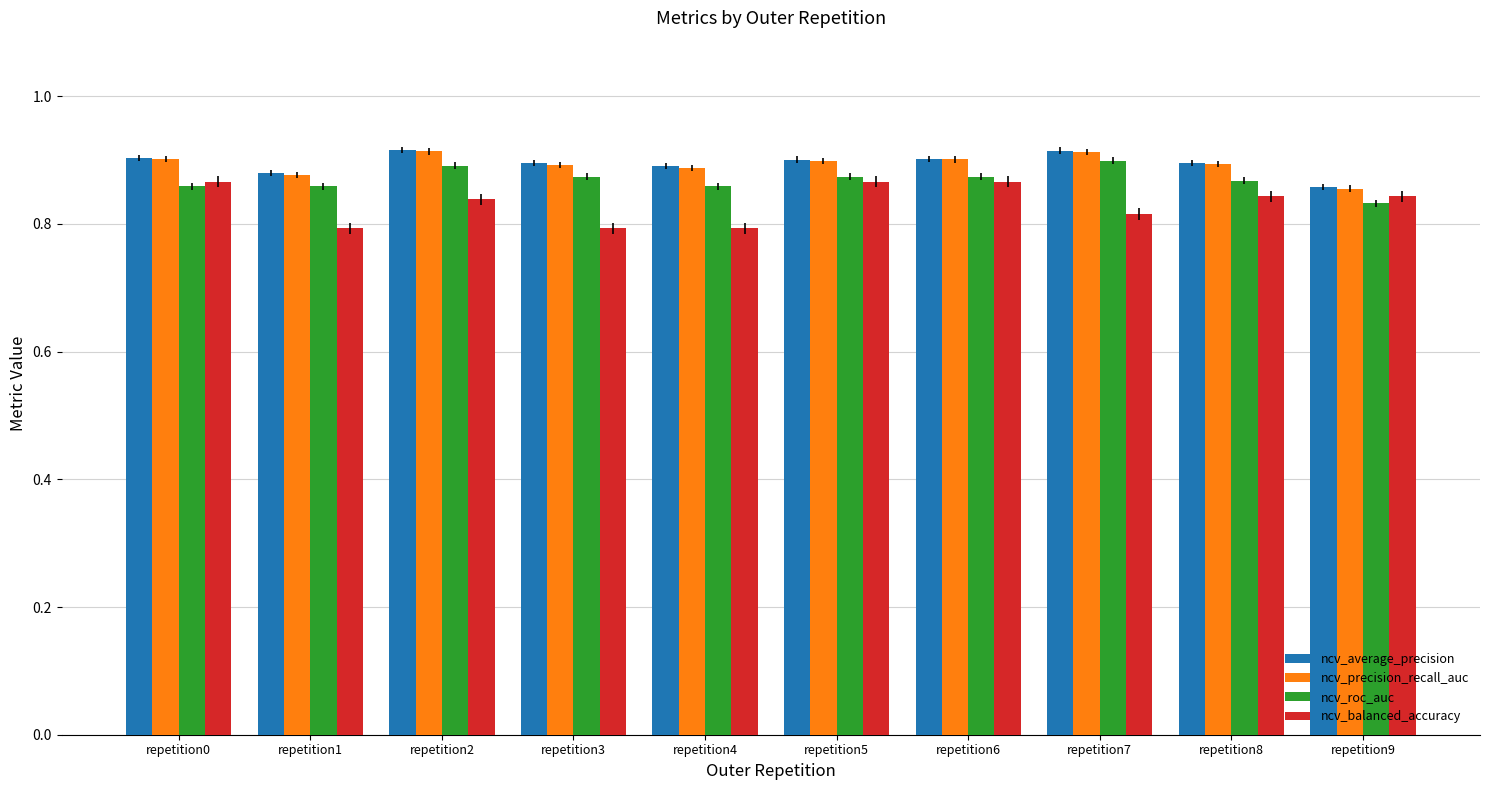

The value of ncv_roc_auc at repetition1 is 0.9. True or false?

True